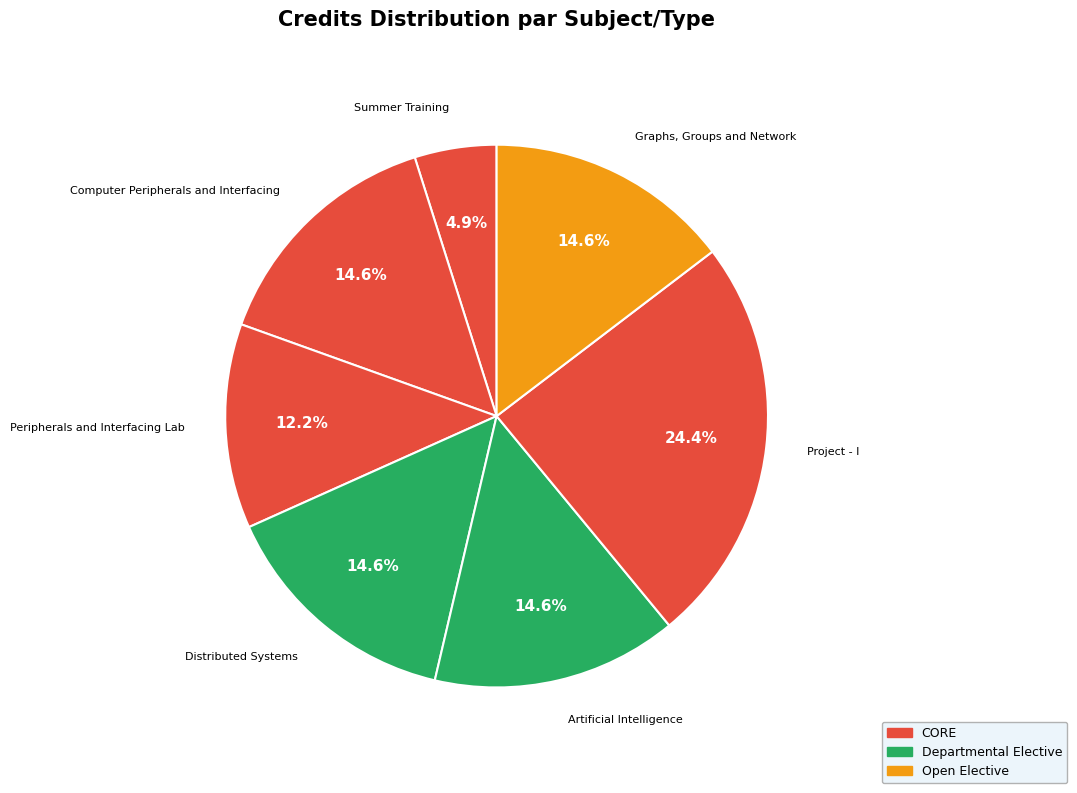

Which category has the biggest portion of the pie?

Project - I